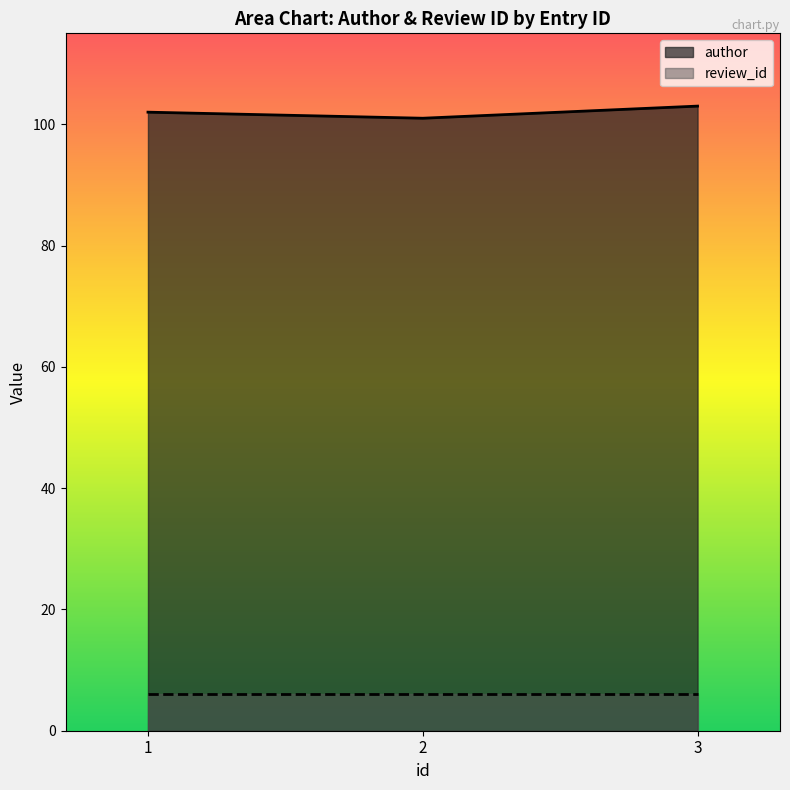

The value at 3 is 39. True or false?

False